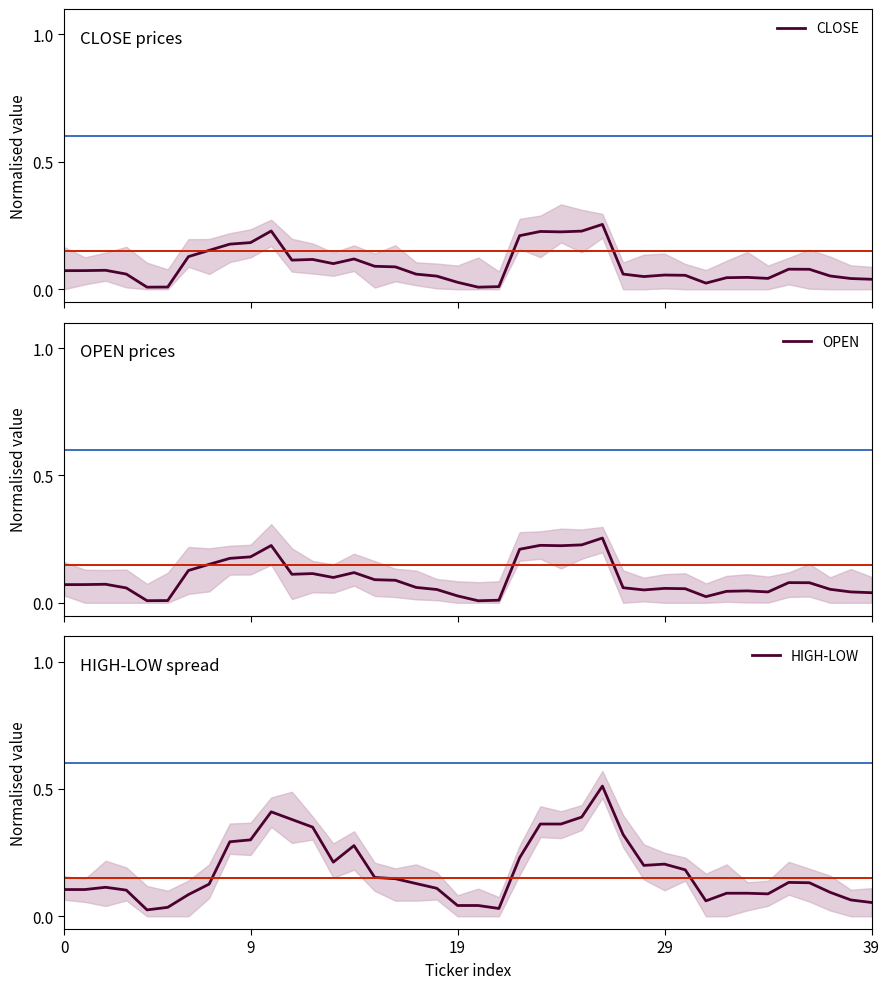

In CLOSE, how many points are higher than both neighbors (excluding endpoints)?

9